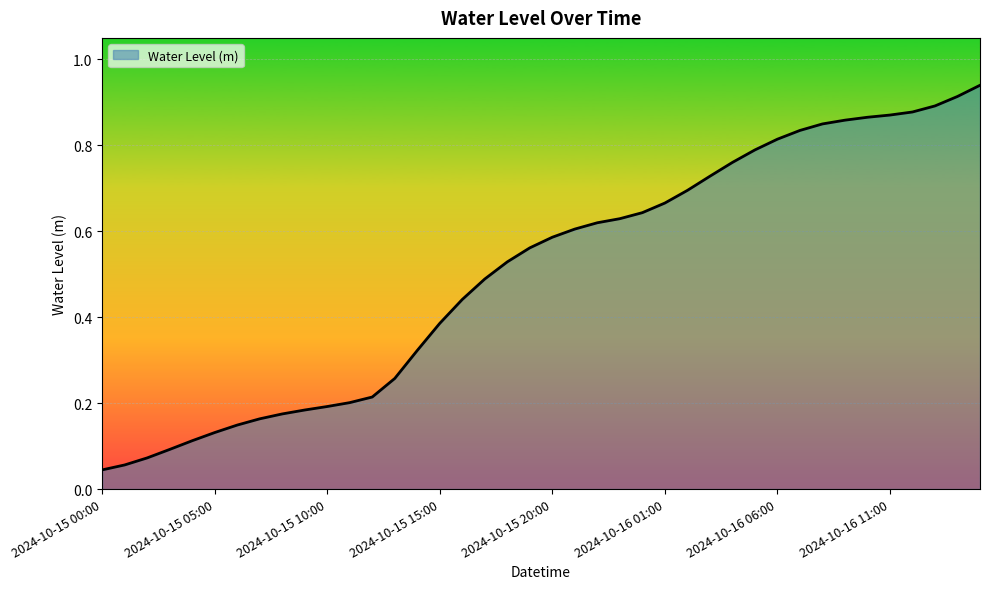

How many lines are shown in the chart?

1